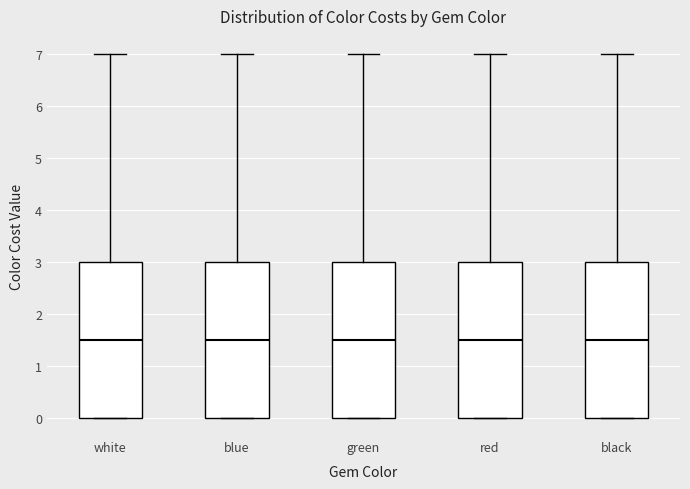

Where is the upper edge of the box for blue on the y-axis? The values are not printed on the chart, so give them approximately, as read against the axis.

3.0